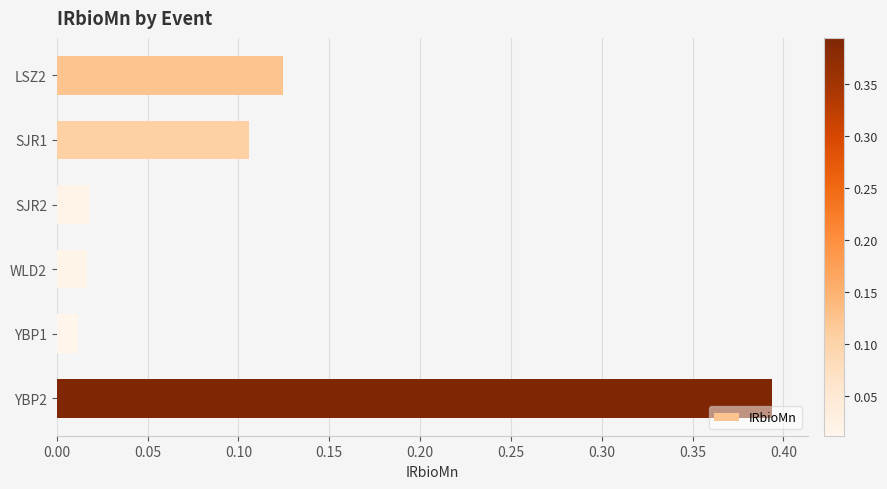

Which has a higher value, SJR2 or SJR1?

SJR1